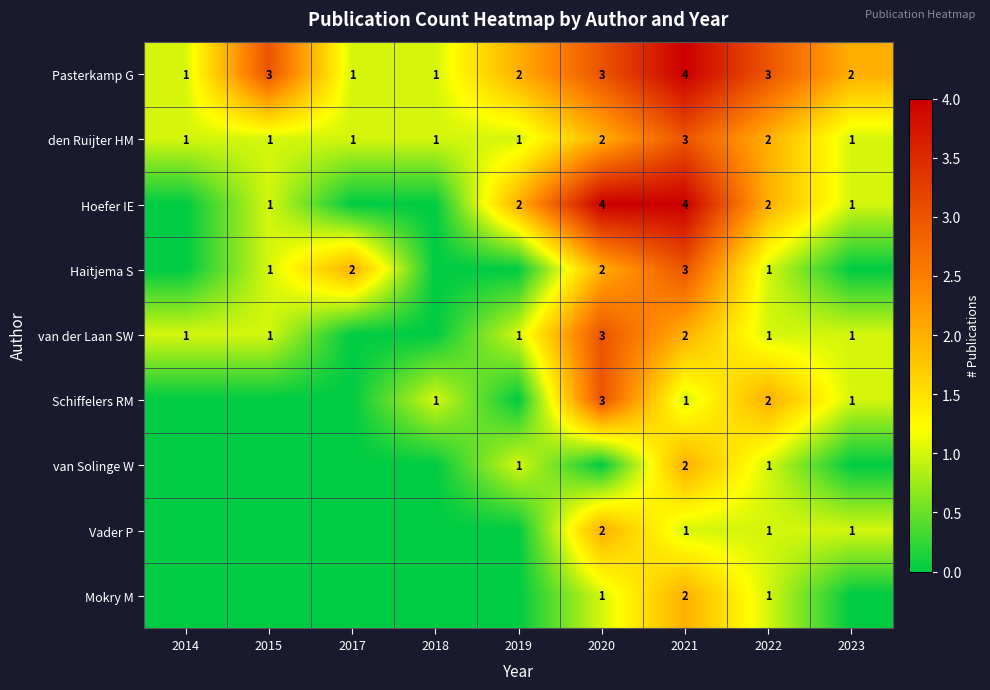

What is the sum of all Pasterkamp G values?

20